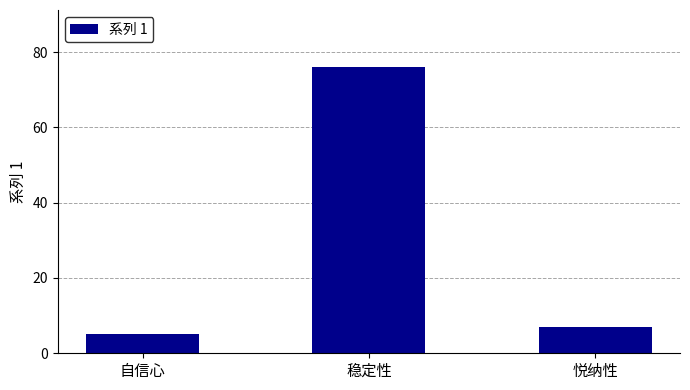

Which category has the highest value across all series?

稳定性